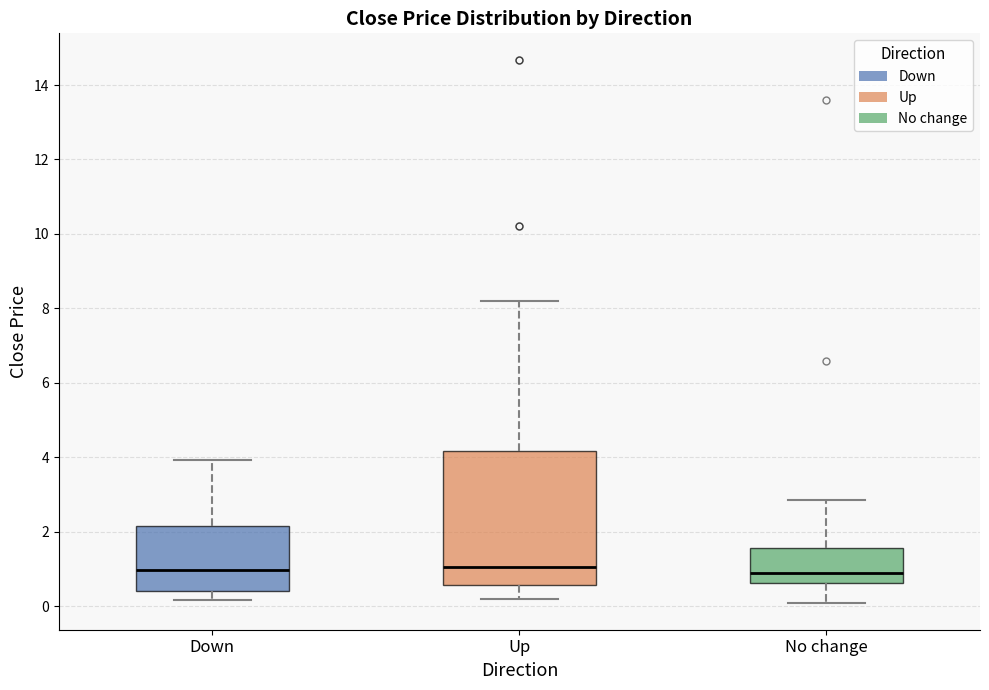

Where does the upper whisker of the box for Up end on the y-axis? The values are not printed on the chart, so give them approximately, as read against the axis.

8.2